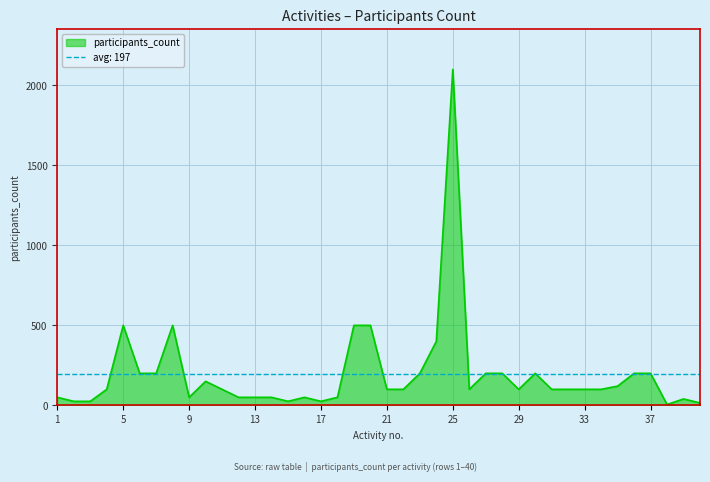

How many interior local valleys (lower than both neighbors) does the data have?

6